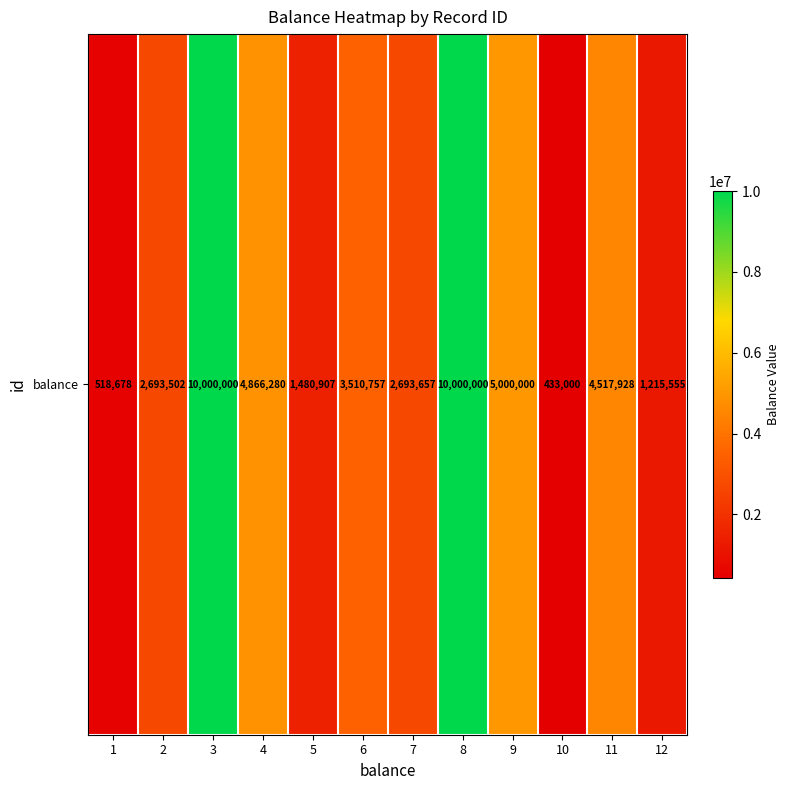

Which has a higher value, 10 or 7?

7